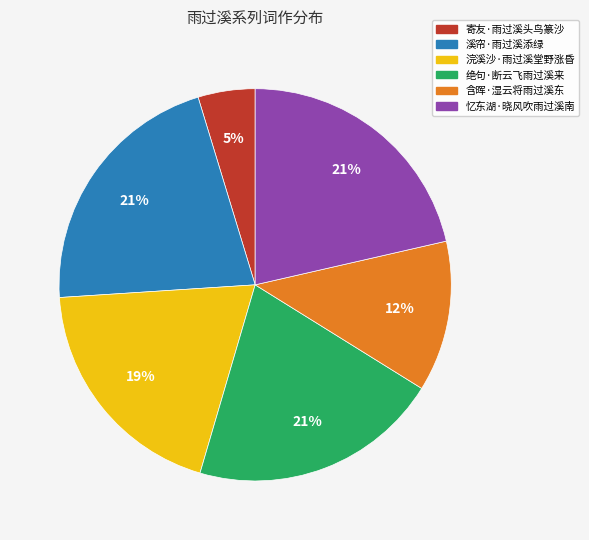

Is there a majority slice in this chart?

No